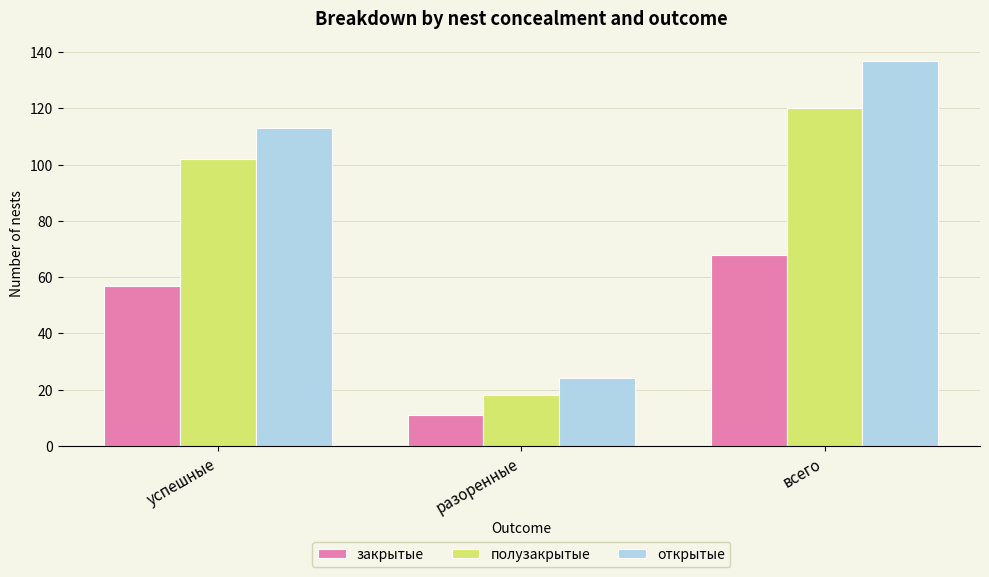

Where is открытые nearest to the value 80?

успешные